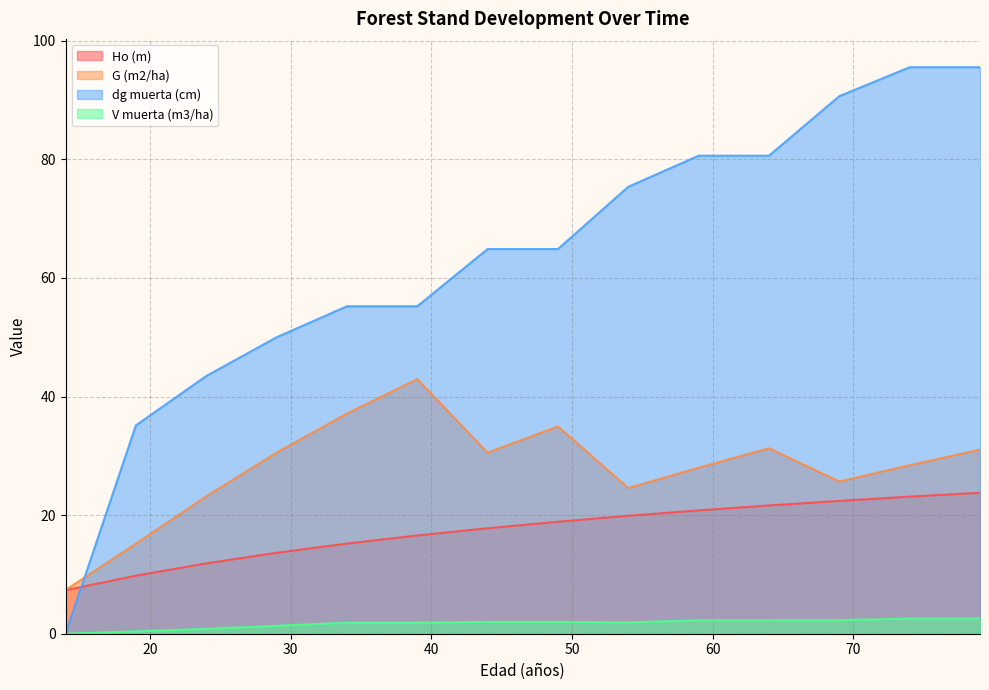

What is the sum of the dg muerta (cm) values at 39 and 49?

120.1